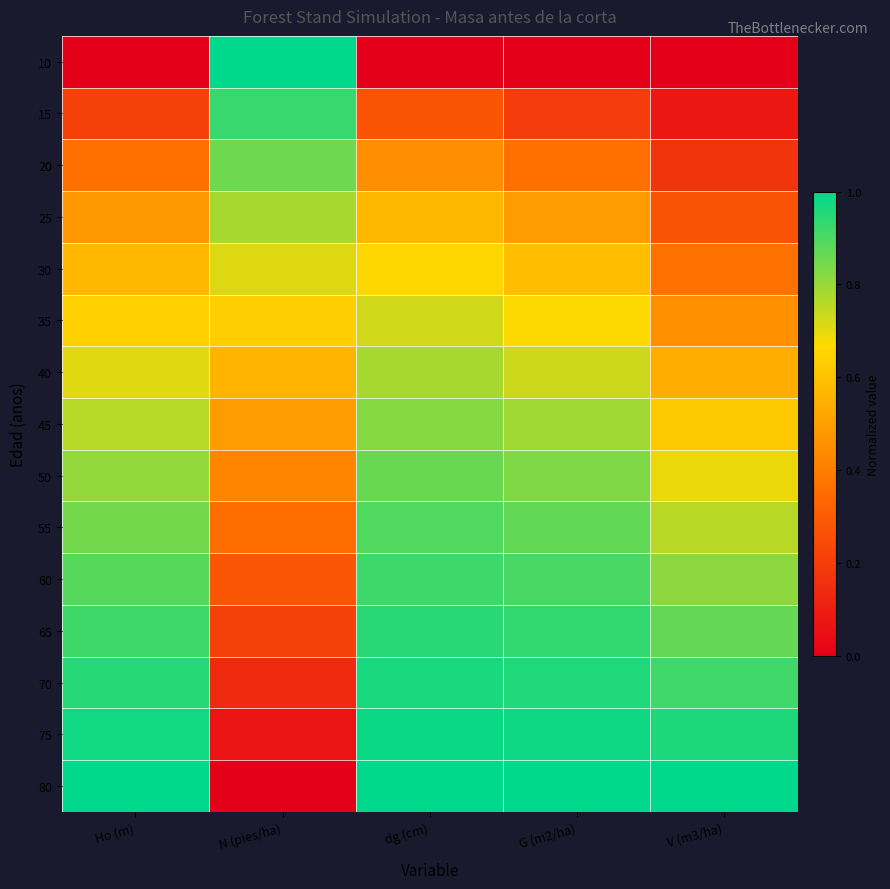

Which series has the largest range (max minus min)?

10